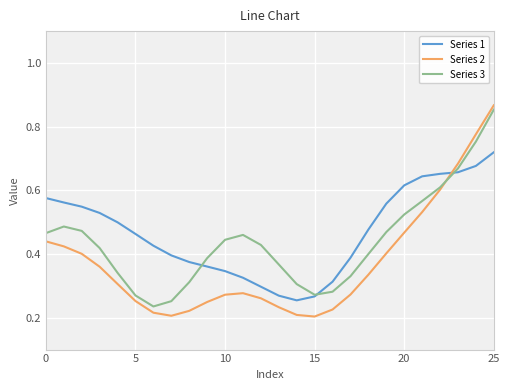

Which series has the largest range (max minus min)?

Series 2